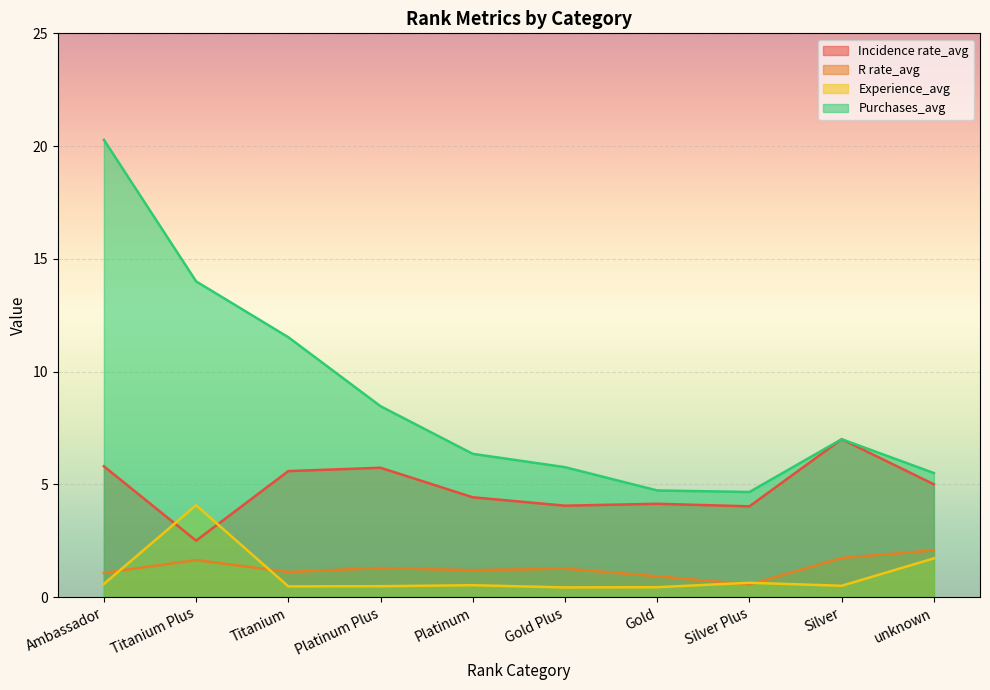

Reading right to left, transcribe all the data shown in this chart.

Incidence rate_avg: 5.0	7.0	4.0	4.1	4.1	4.4	5.7	5.6	2.5	5.8
R rate_avg: 2.1	1.7	0.6	0.9	1.3	1.2	1.3	1.1	1.6	1.1
Experience_avg: 1.7	0.5	0.6	0.4	0.4	0.5	0.5	0.5	4.1	0.6
Purchases_avg: 5.5	7.0	4.7	4.7	5.8	6.4	8.5	11.5	14.0	20.3